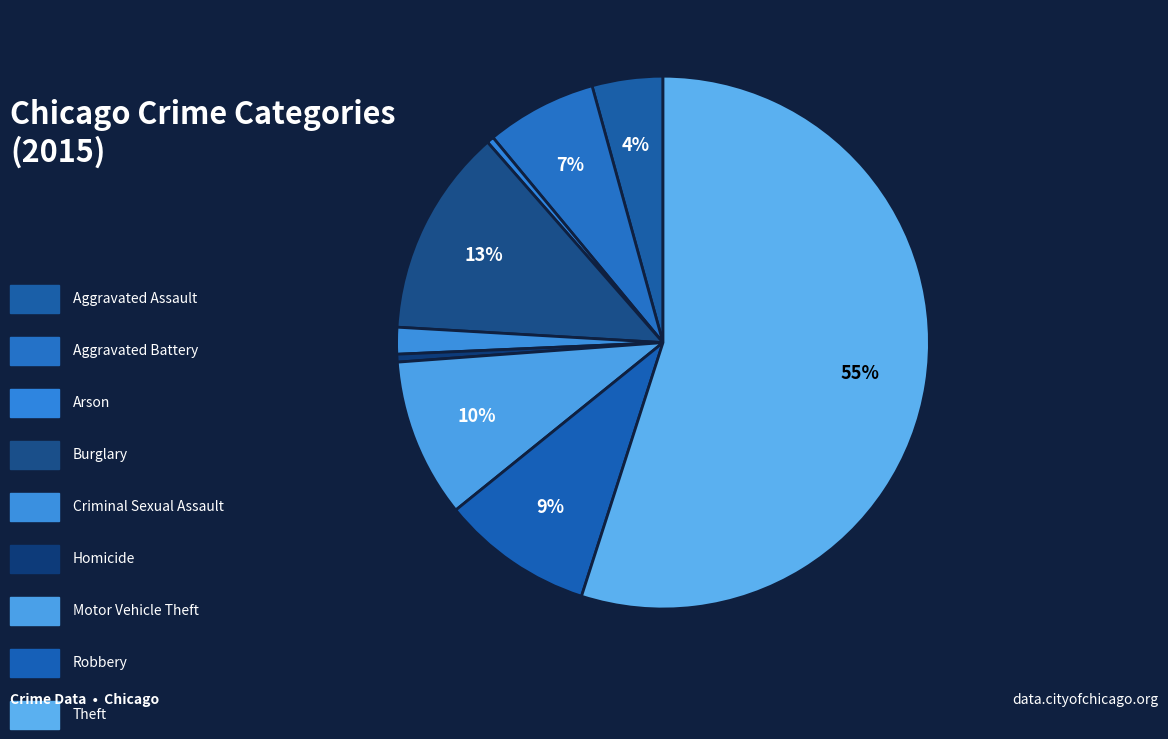

Count the number of slices in the pie.

9